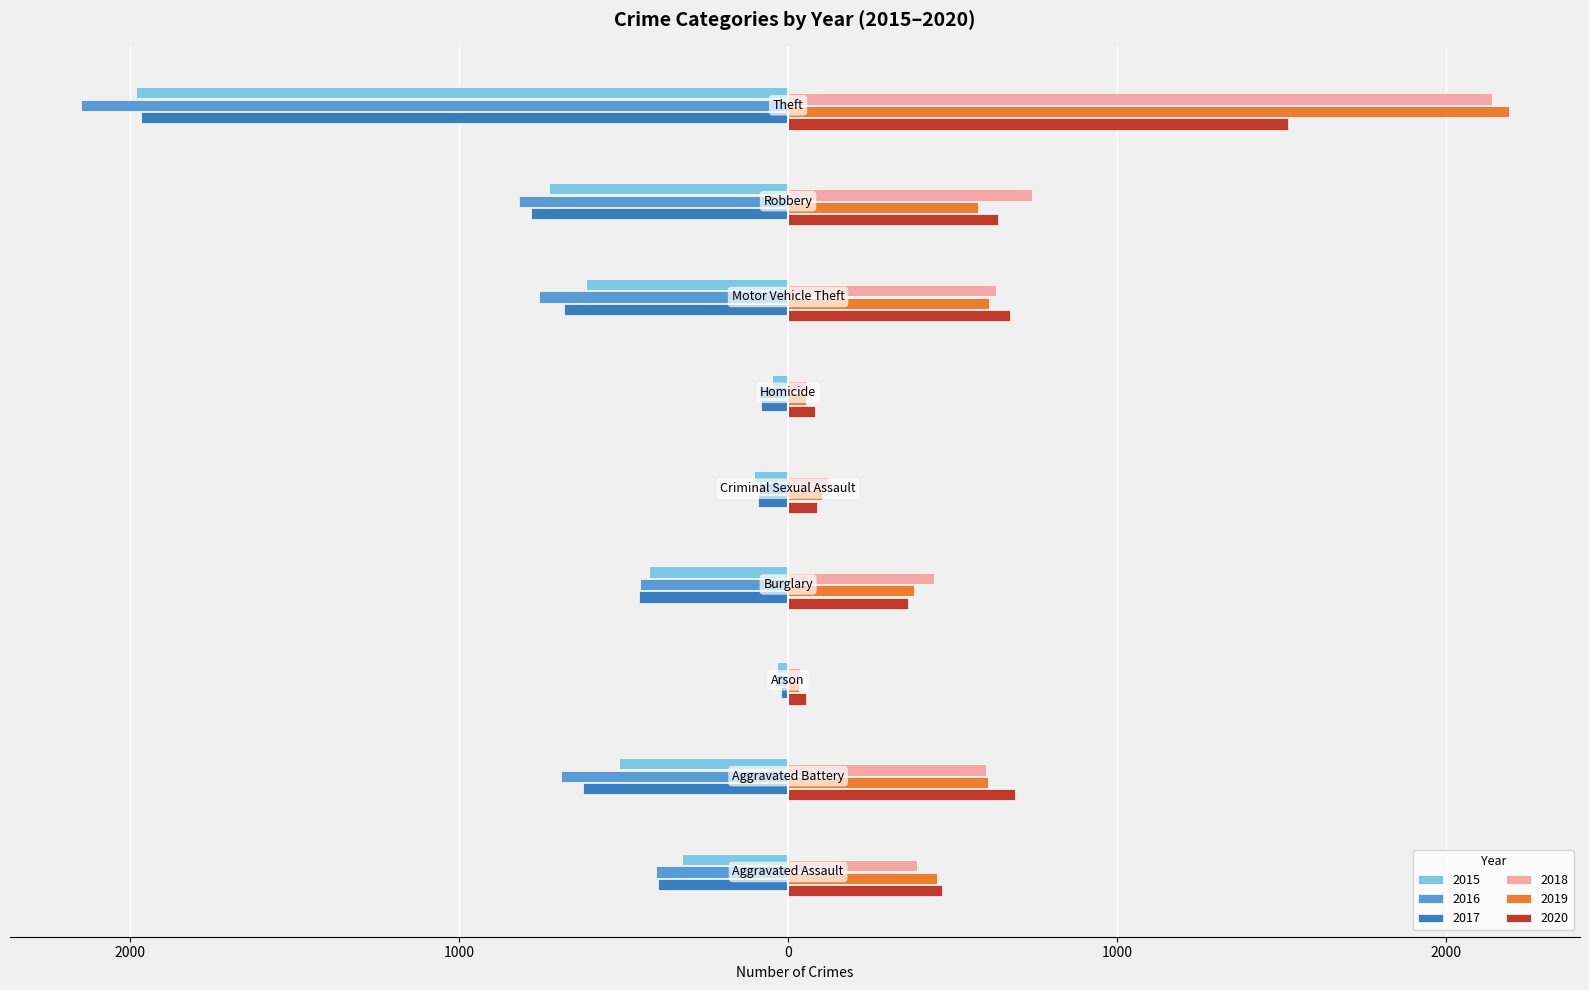

What are all the series names shown in the legend?

2015, 2016, 2017, 2018, 2019, 2020